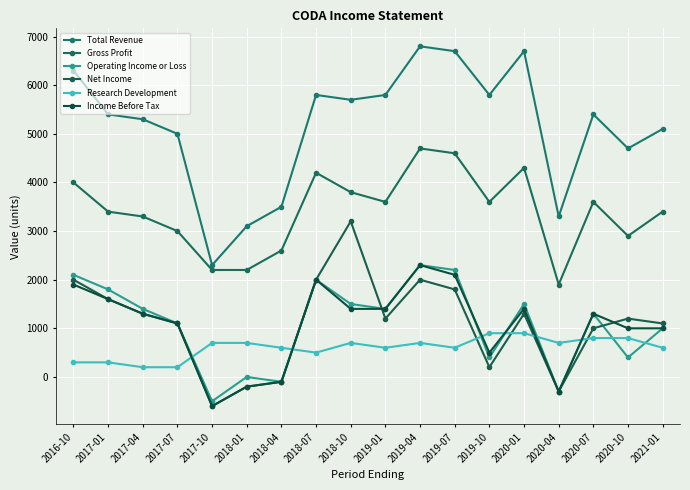

Where is the first local maximum for Research Development?

2018-10